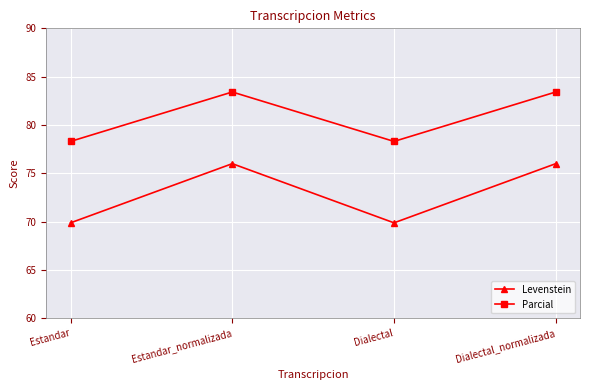

Does the chart display data point markers on the line(s)?

Yes